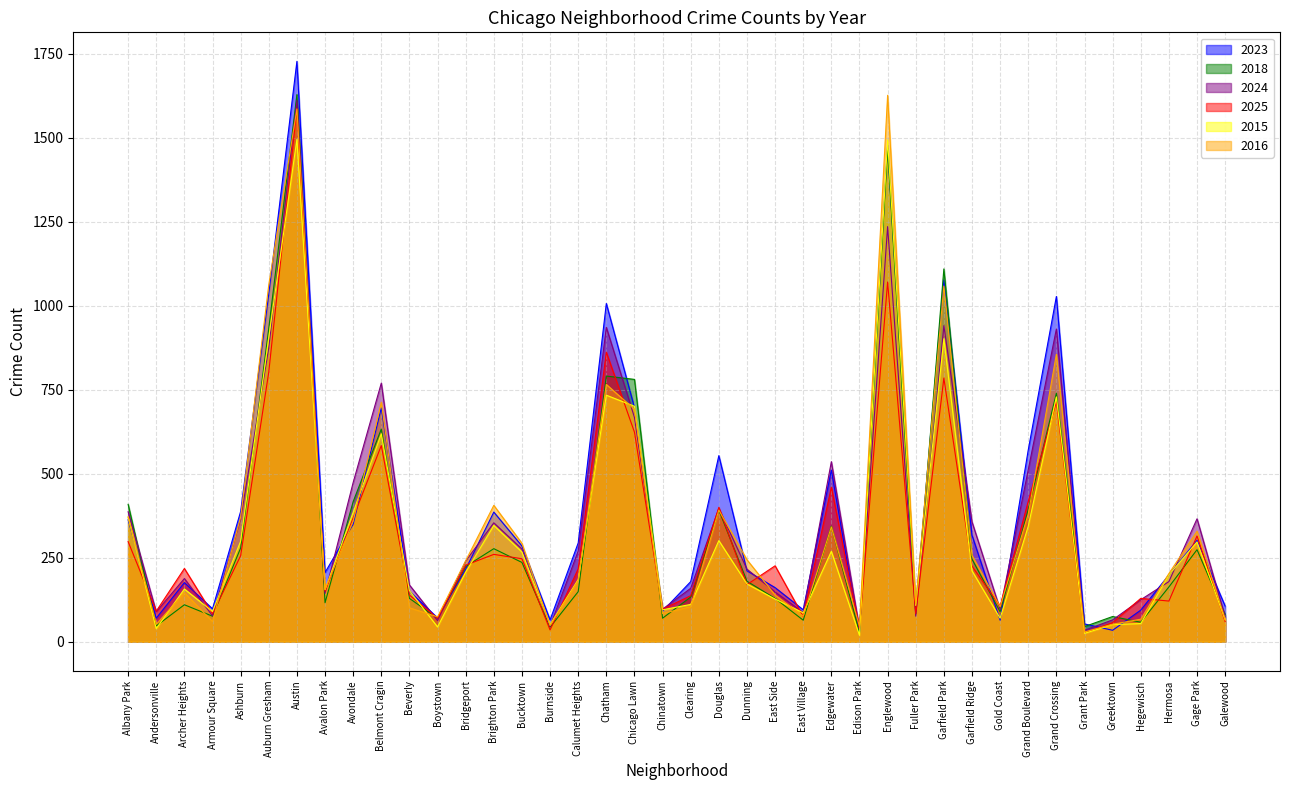

At Englewood, list the series in order from smallest to largest.

2025, 2024, 2018, 2023, 2015, 2016